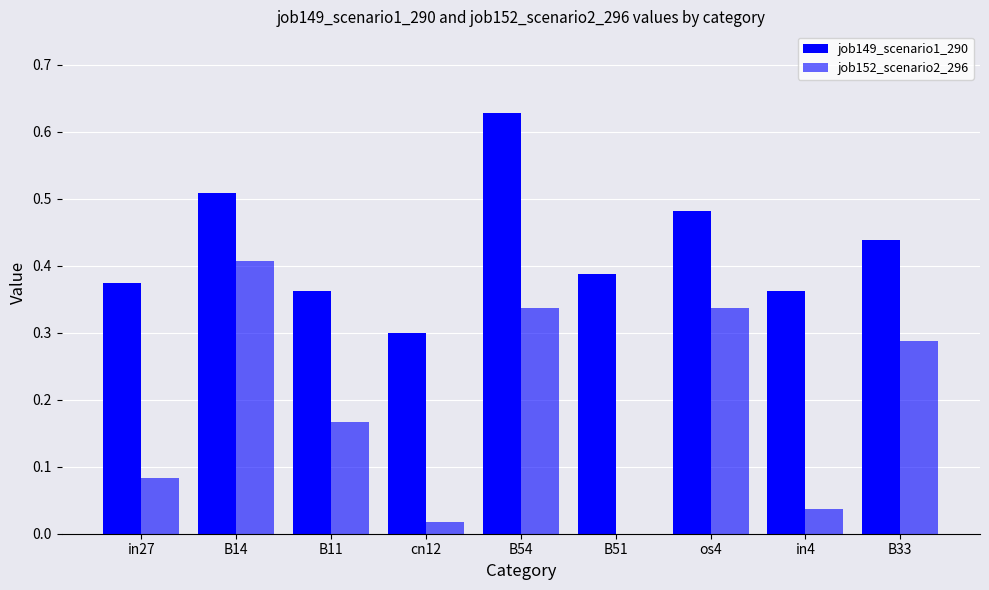

Count the number of data series in this chart.

2